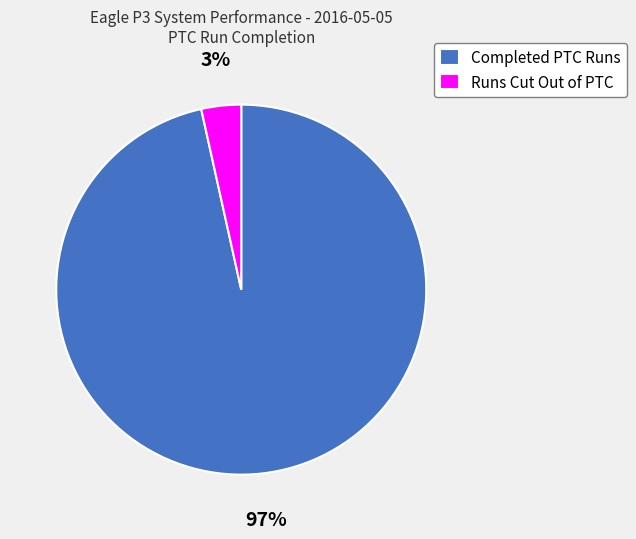

Do Completed PTC Runs and Runs Cut Out of PTC together represent more than half of the pie?

Yes